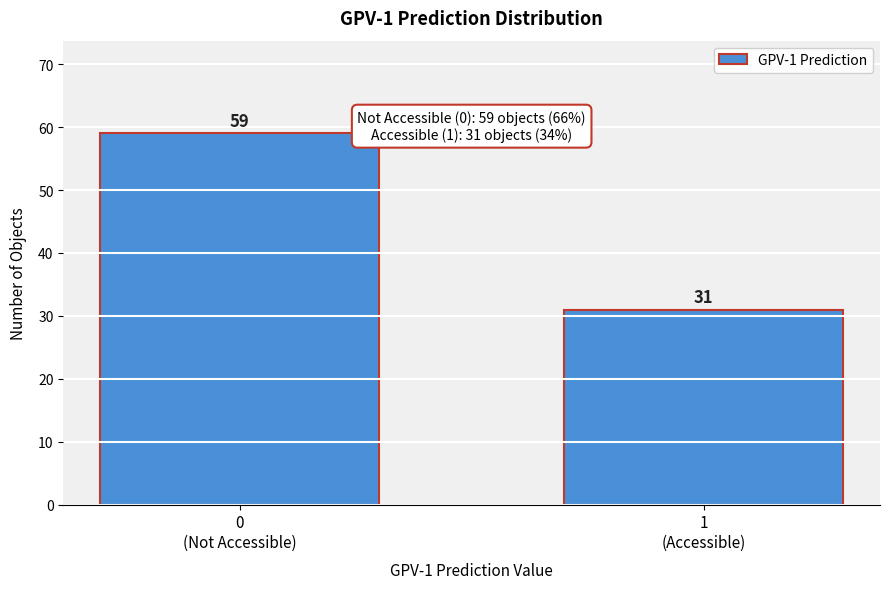

Reading left to right, what are all the values shown in this chart?

59	31